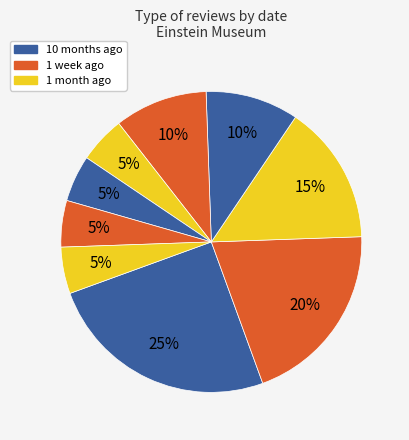

Count the number of slices in the pie.

9